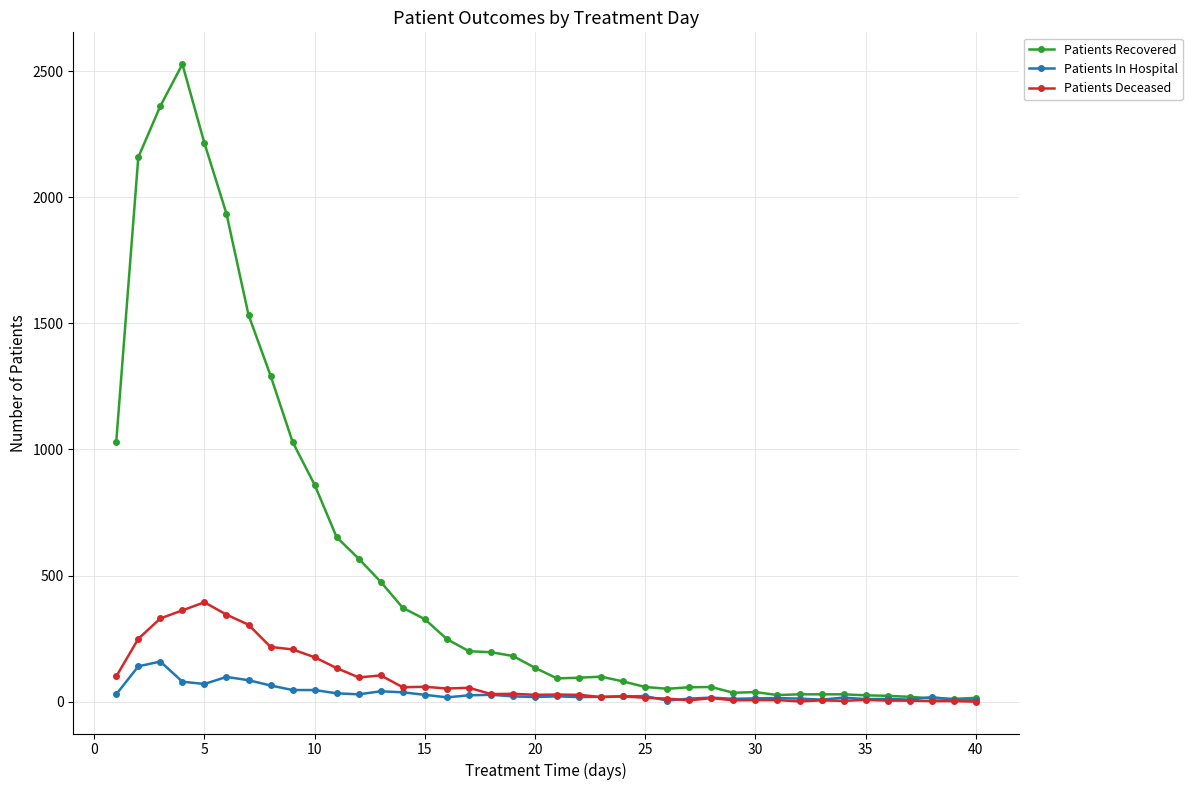

Which series has the widest spread of values?

Patients Recovered